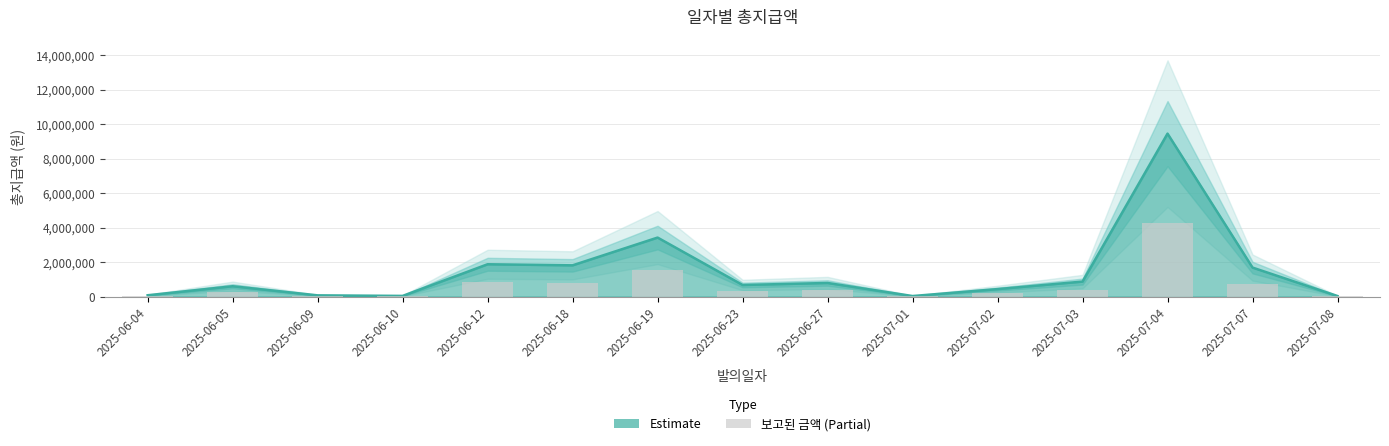

What is the approximate value at 2025-06-27?

354375.0